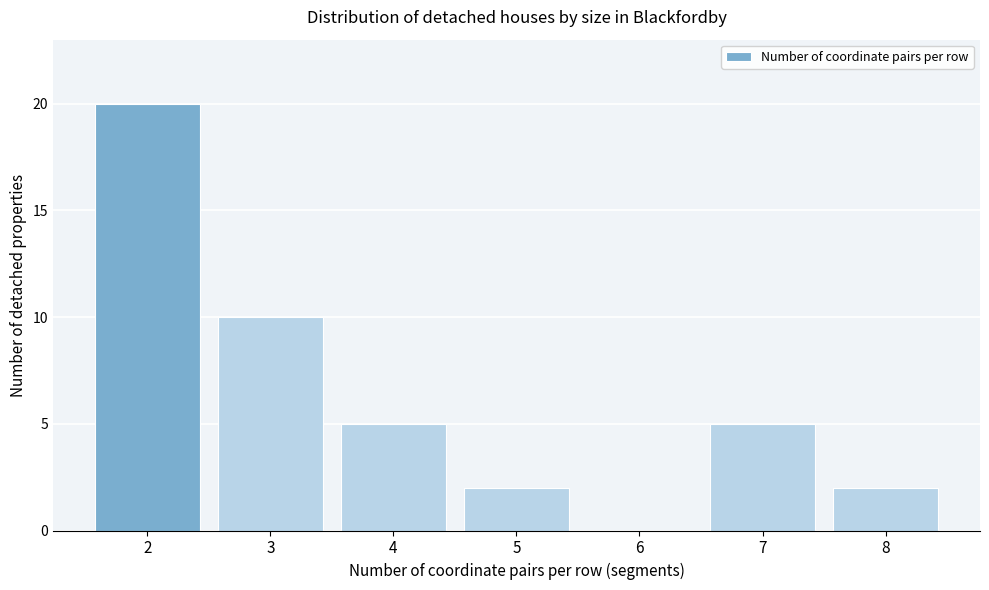

Reading right to left, list all the values displayed in this chart.

8=2	7=5	6=0	5=2	4=5	3=10	2=20